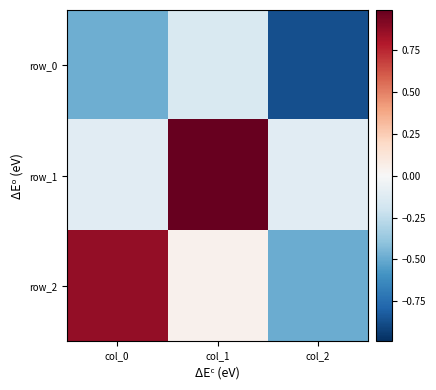

Rank the categories by row_2 value from highest to lowest.

col_0, col_1, col_2